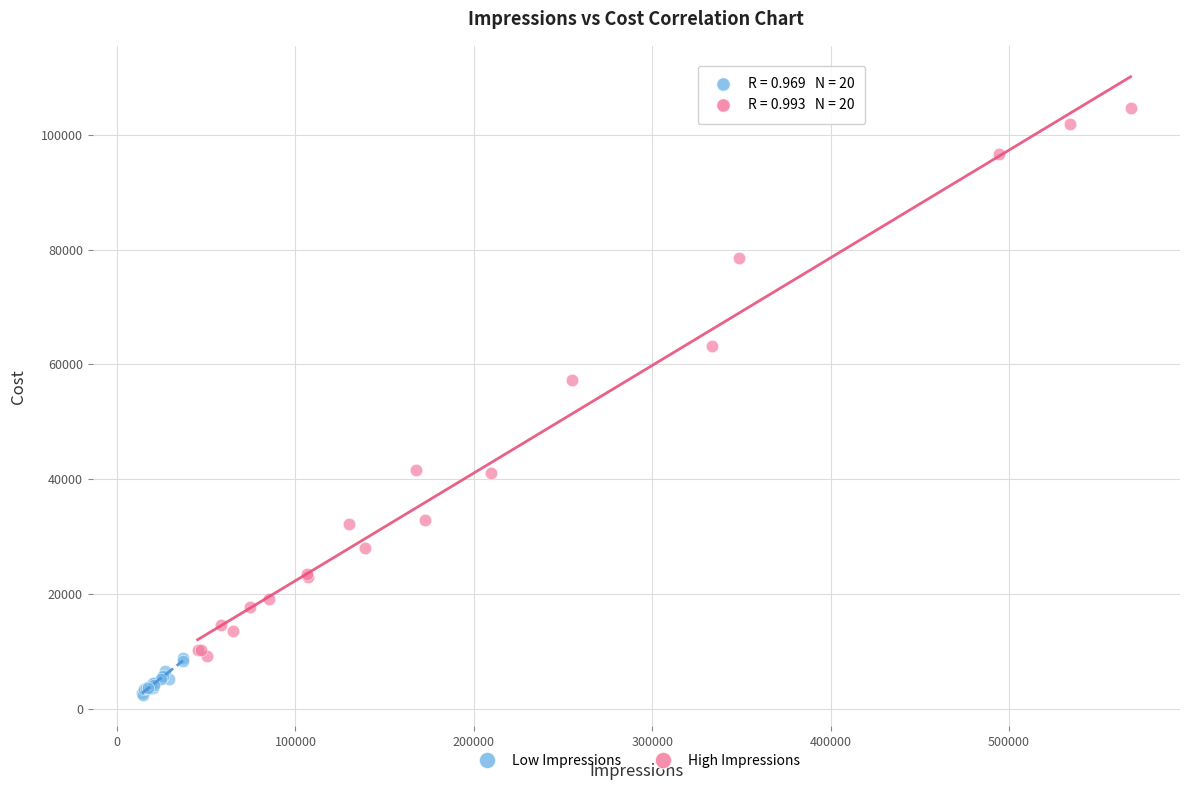

Which series contains the lowest Y value?

Low Impressions